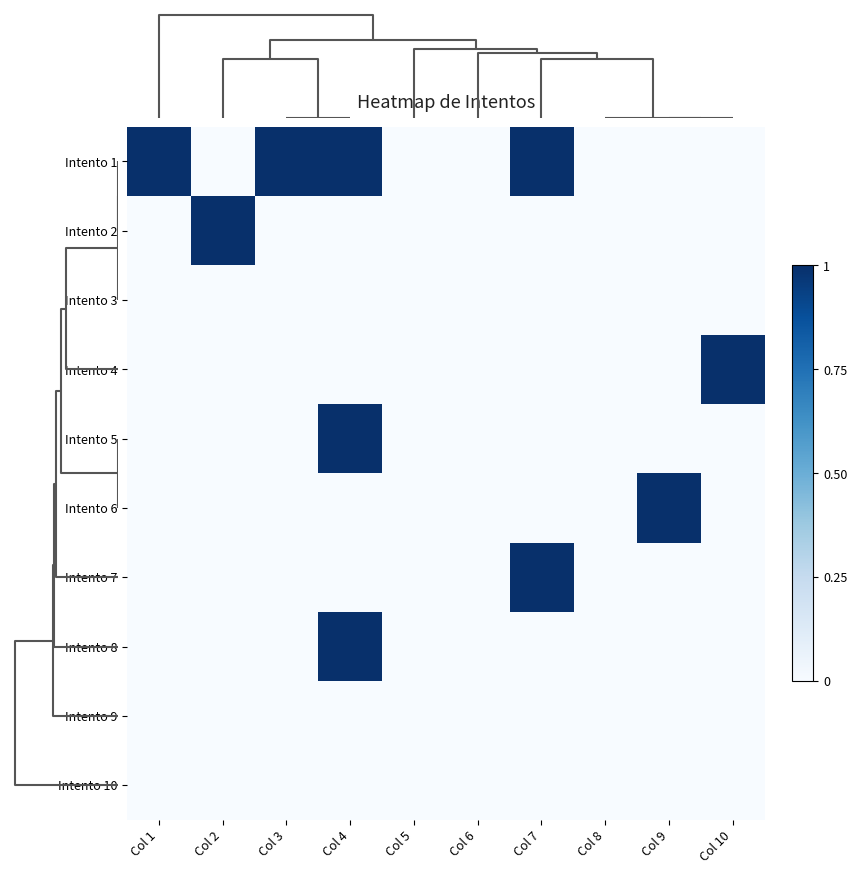

Reading right to left, transcribe all the data shown in this chart.

Intento 1: Col 10=0	Col 9=0	Col 8=0	Col 7=1	Col 6=0	Col 5=0	Col 4=1	Col 3=1	Col 2=0	Col 1=1
Intento 2: Col 10=0	Col 9=0	Col 8=0	Col 7=0	Col 6=0	Col 5=0	Col 4=0	Col 3=0	Col 2=1	Col 1=0
Intento 3: Col 10=0	Col 9=0	Col 8=0	Col 7=0	Col 6=0	Col 5=0	Col 4=0	Col 3=0	Col 2=0	Col 1=0
Intento 4: Col 10=1	Col 9=0	Col 8=0	Col 7=0	Col 6=0	Col 5=0	Col 4=0	Col 3=0	Col 2=0	Col 1=0
Intento 5: Col 10=0	Col 9=0	Col 8=0	Col 7=0	Col 6=0	Col 5=0	Col 4=1	Col 3=0	Col 2=0	Col 1=0
Intento 6: Col 10=0	Col 9=1	Col 8=0	Col 7=0	Col 6=0	Col 5=0	Col 4=0	Col 3=0	Col 2=0	Col 1=0
Intento 7: Col 10=0	Col 9=0	Col 8=0	Col 7=1	Col 6=0	Col 5=0	Col 4=0	Col 3=0	Col 2=0	Col 1=0
Intento 8: Col 10=0	Col 9=0	Col 8=0	Col 7=0	Col 6=0	Col 5=0	Col 4=1	Col 3=0	Col 2=0	Col 1=0
Intento 9: Col 10=0	Col 9=0	Col 8=0	Col 7=0	Col 6=0	Col 5=0	Col 4=0	Col 3=0	Col 2=0	Col 1=0
Intento 10: Col 10=0	Col 9=0	Col 8=0	Col 7=0	Col 6=0	Col 5=0	Col 4=0	Col 3=0	Col 2=0	Col 1=0